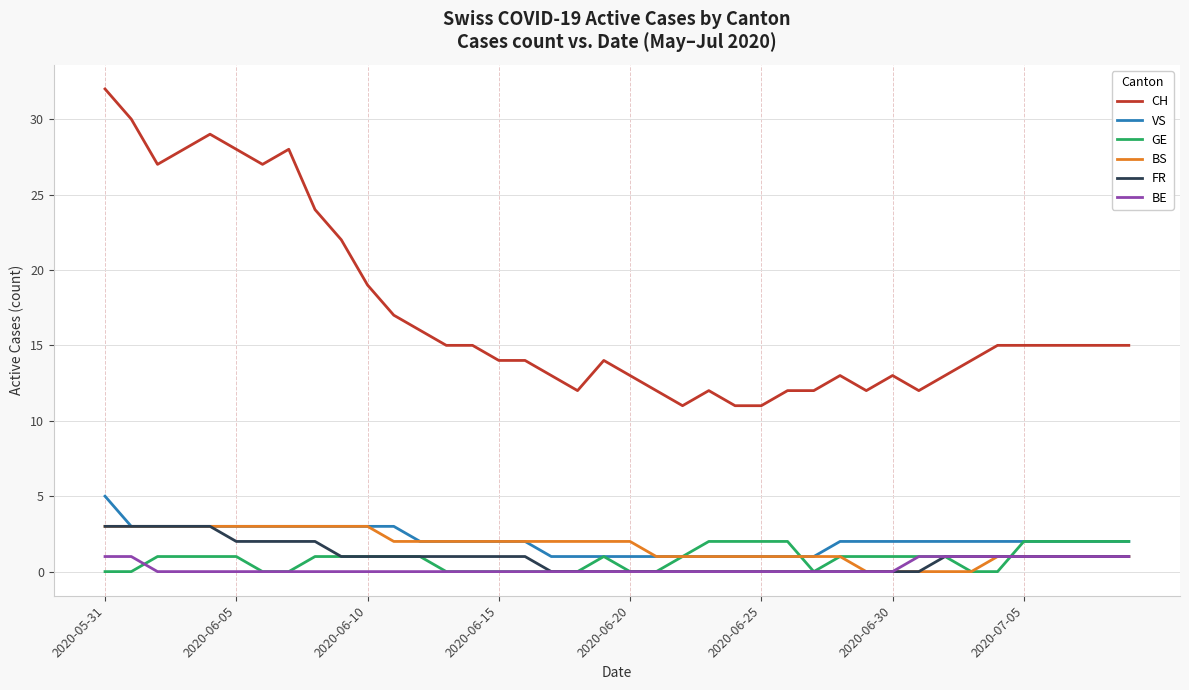

True or false: VS and BE cross at least once.

False